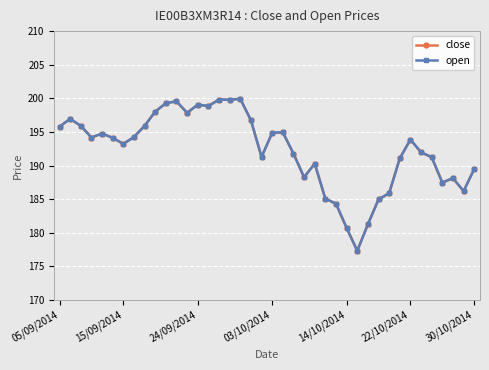

Is this an area chart (filled region under the line)?

No